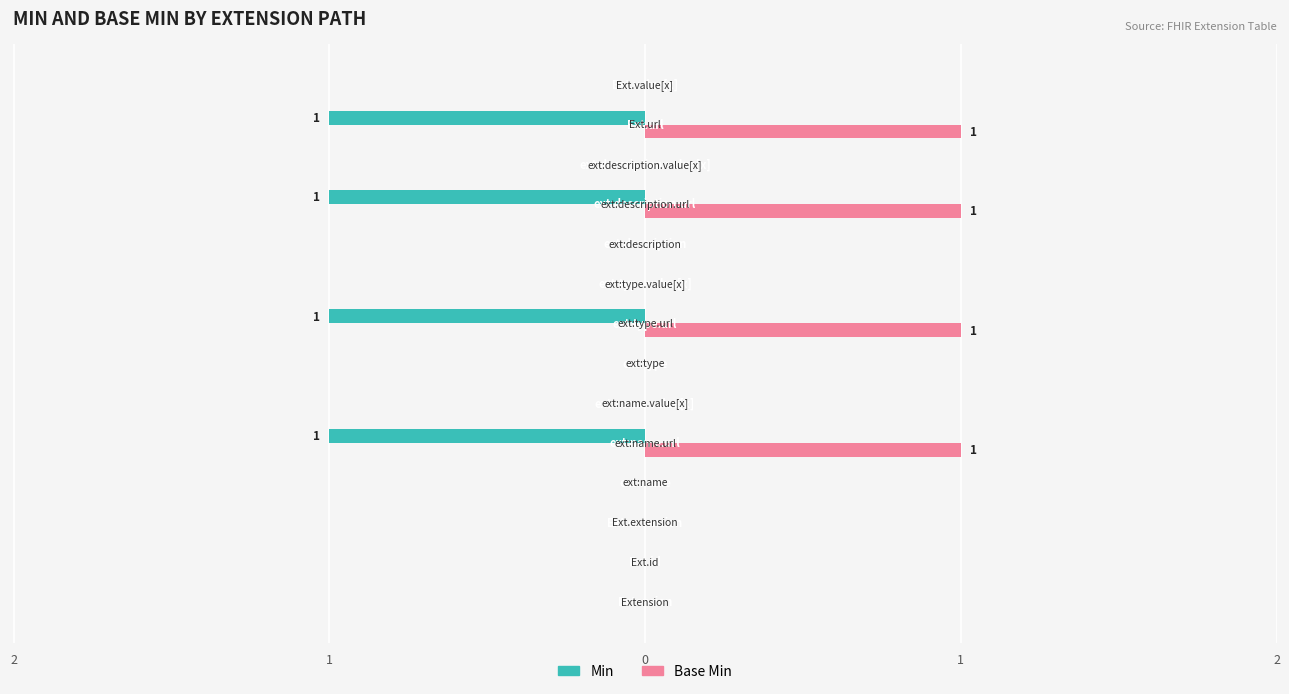

What are all the series names shown in the legend?

Min, Base Min